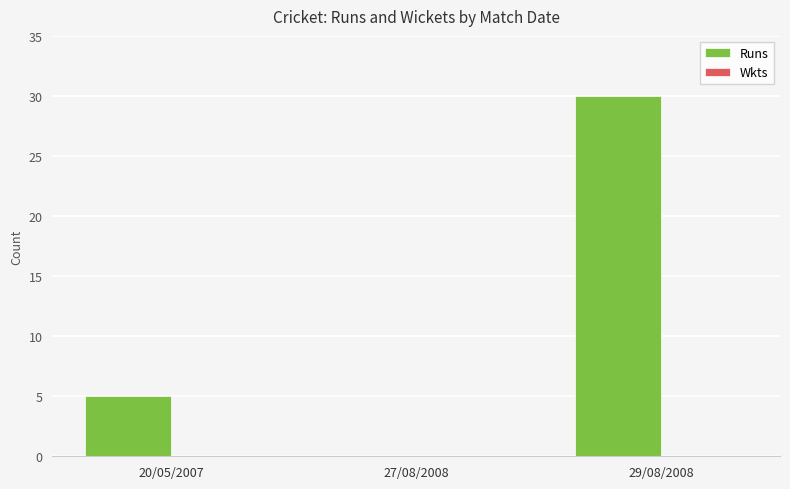

Which has a higher value, 20/05/2007 or 29/08/2008?

29/08/2008